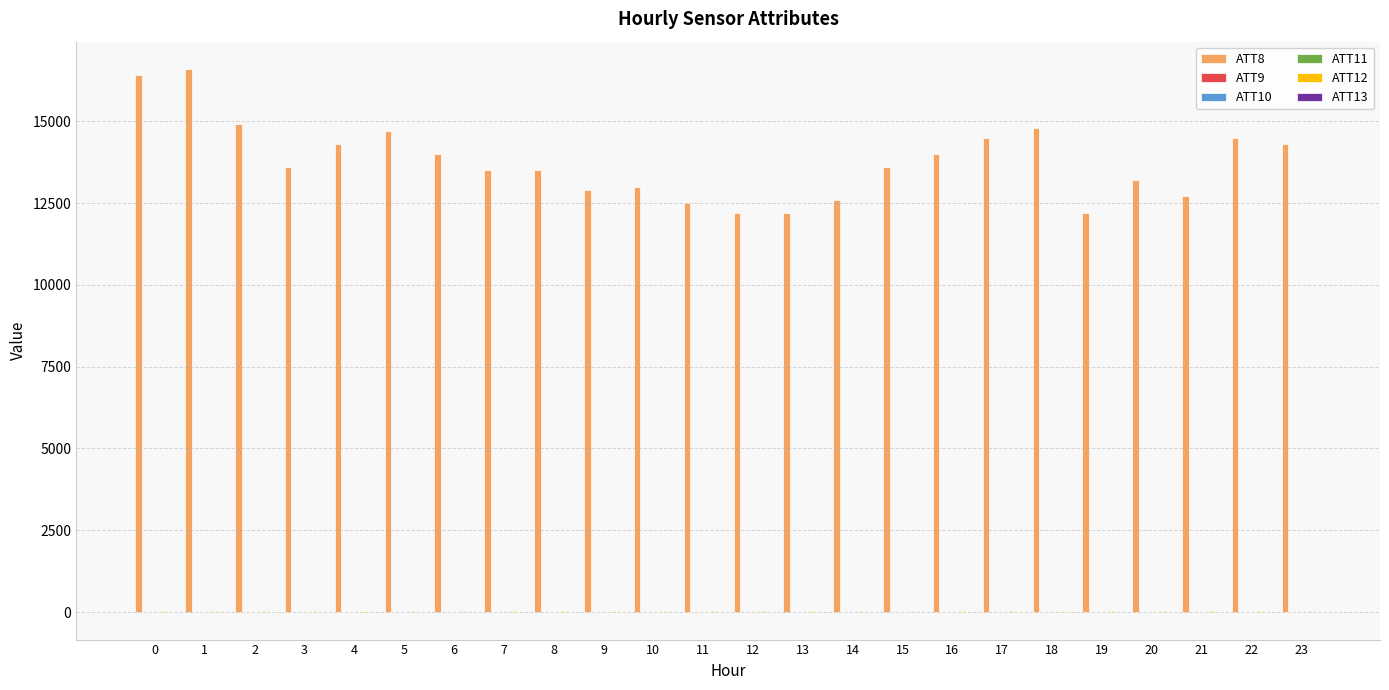

What is the maximum value shown in the chart?

16600.0